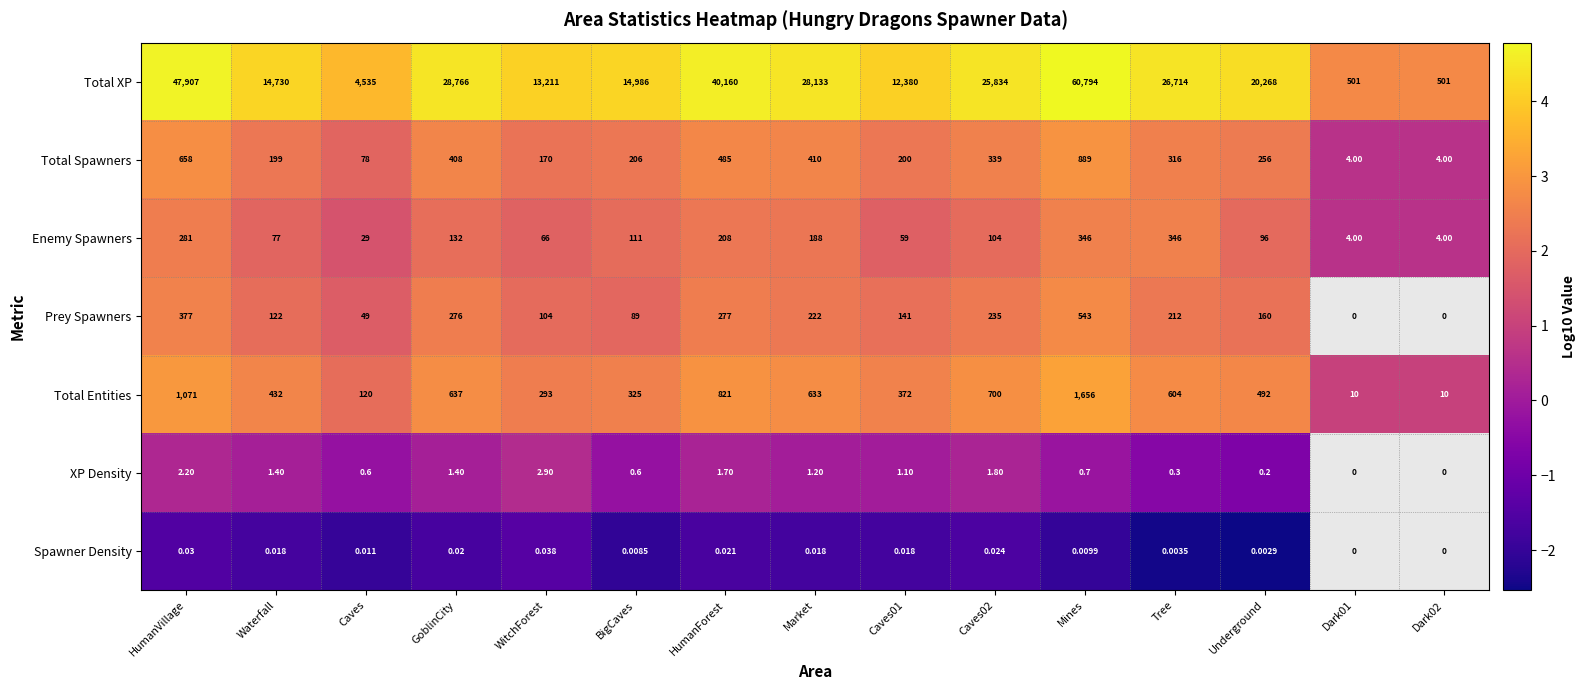

Which series changed the most between HumanVillage and BigCaves?

Total XP